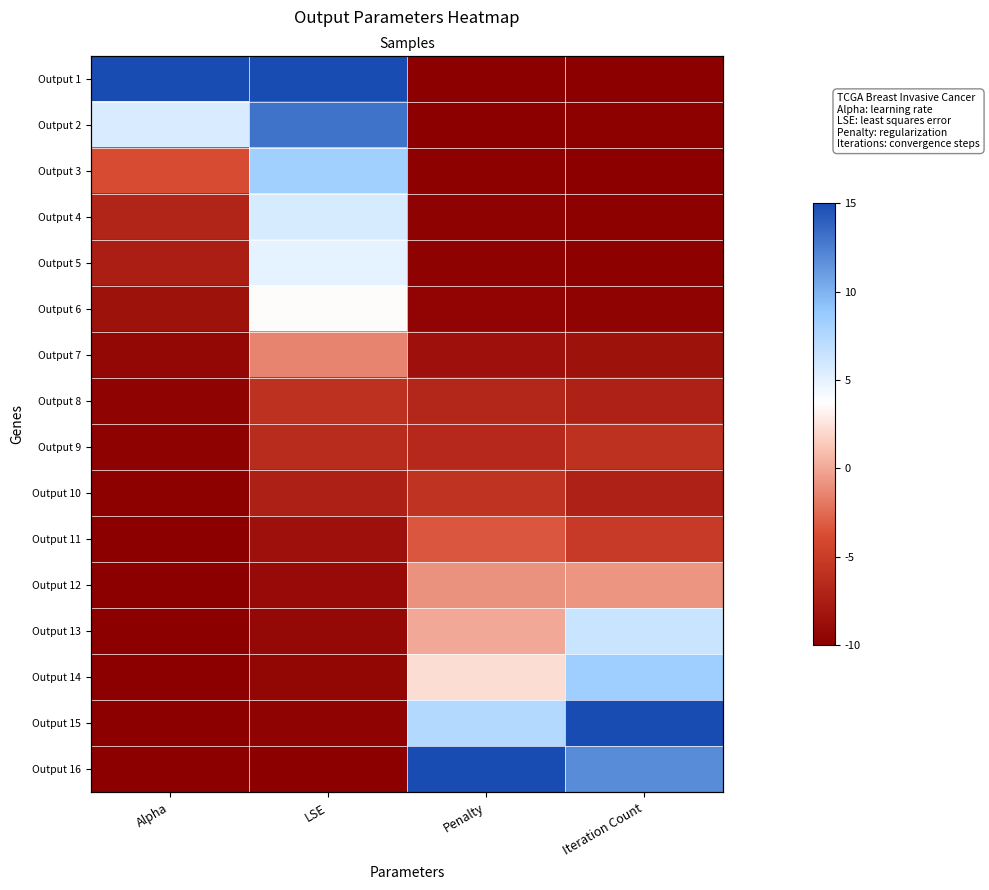

What value does the Output 13 series have at Alpha?

-10.0